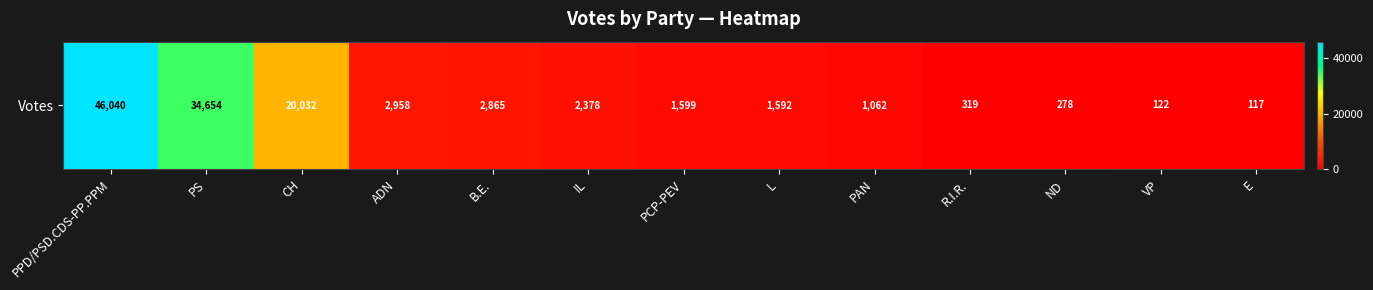

List the labels in order of value, smallest first.

E, VP, ND, R.I.R., PAN, L, PCP-PEV, IL, B.E., ADN, CH, PS, PPD/PSD.CDS-PP.PPM